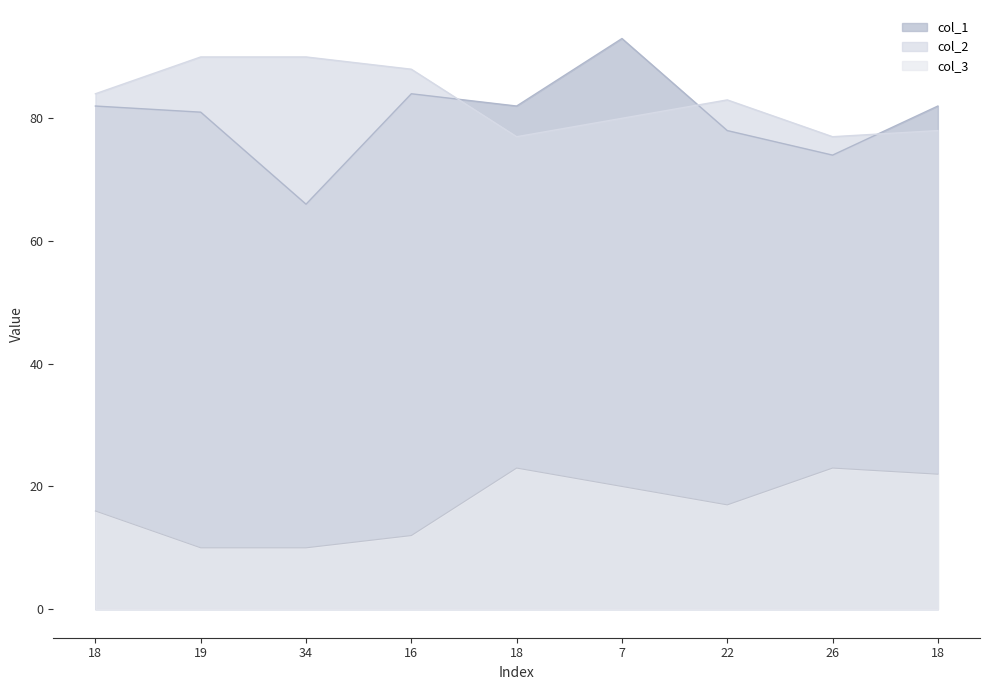

How many values in the col_2 series exceed 83?

4